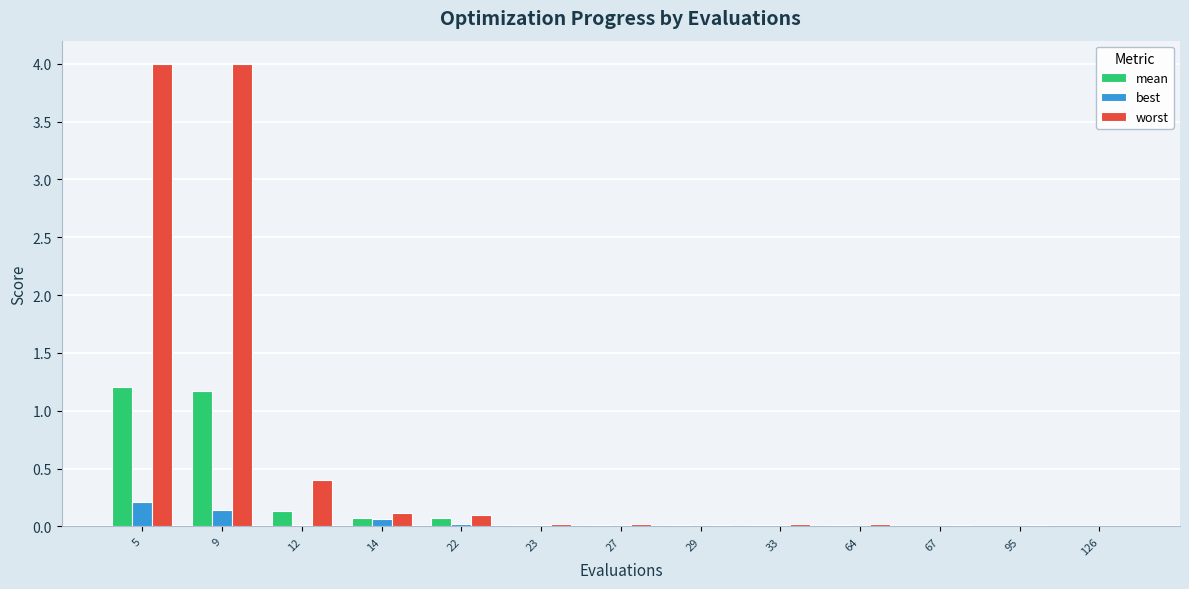

What is the total value across all series at 5?

5.4